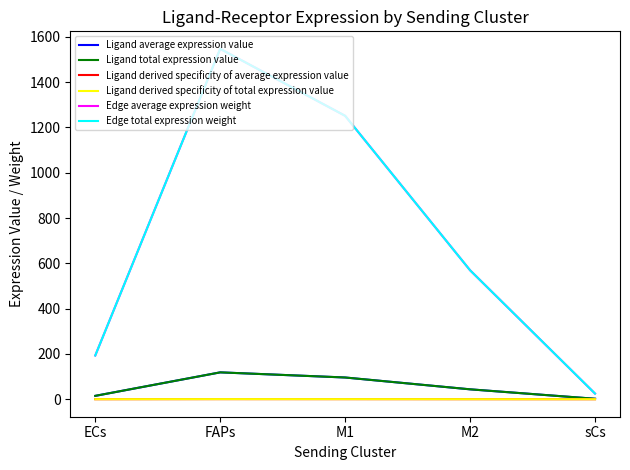

What is the label of the 3rd point from the right?

M1